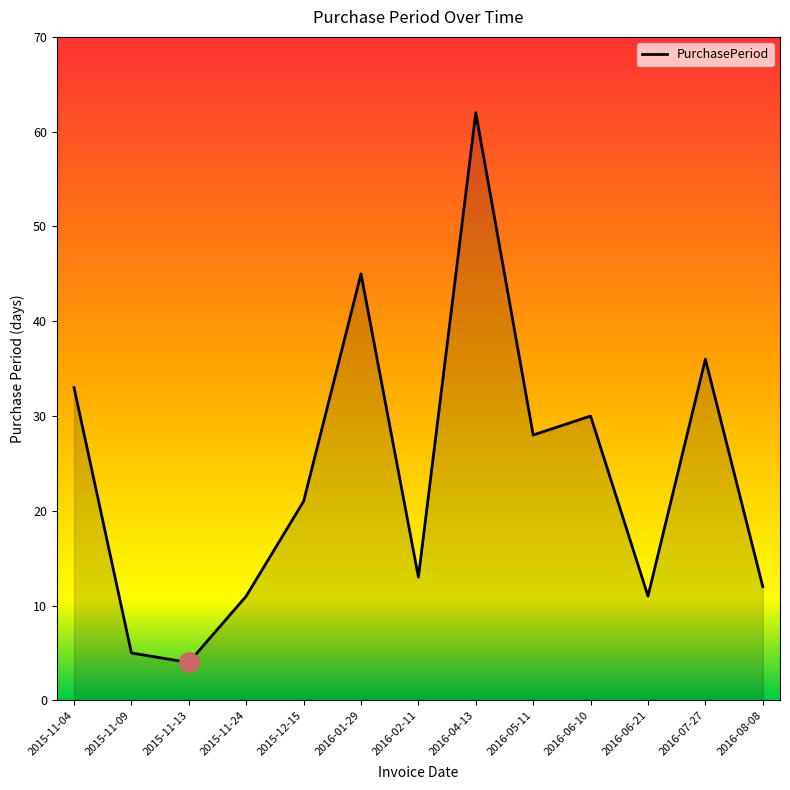

What position from the right is 2016-07-27?

2